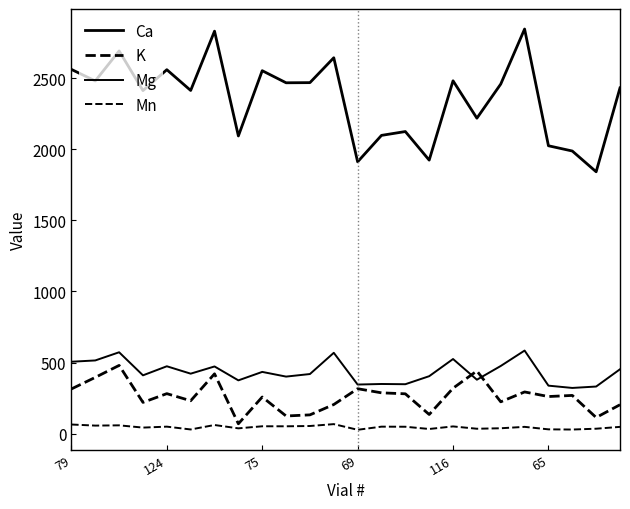

What is the average value of the Mn series?

45.7